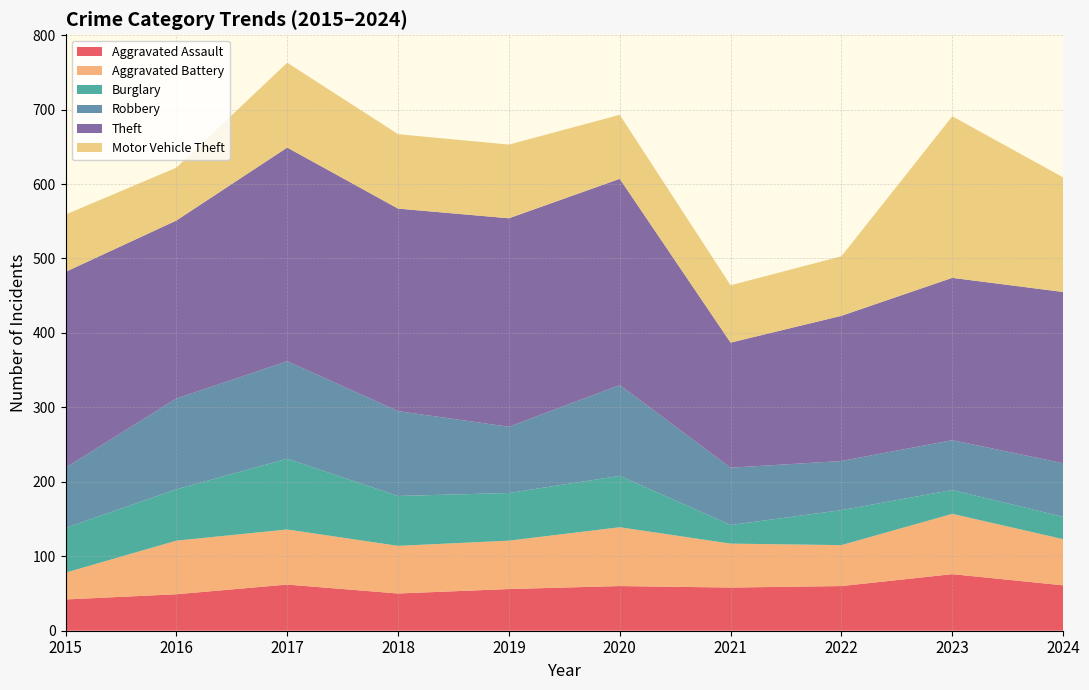

Reading right to left, list all the values displayed in this chart.

Aggravated Assault: 2024=61	2023=76	2022=60	2021=58	2020=60	2019=56	2018=50	2017=62	2016=49	2015=42
Aggravated Battery: 2024=62	2023=81	2022=55	2021=59	2020=79	2019=65	2018=64	2017=74	2016=72	2015=36
Burglary: 2024=30	2023=32	2022=47	2021=25	2020=69	2019=64	2018=67	2017=95	2016=69	2015=60
Robbery: 2024=72	2023=67	2022=66	2021=77	2020=122	2019=89	2018=114	2017=131	2016=122	2015=81
Theft: 2024=230	2023=218	2022=195	2021=168	2020=277	2019=280	2018=272	2017=287	2016=239	2015=263
Motor Vehicle Theft: 2024=154	2023=217	2022=80	2021=77	2020=86	2019=99	2018=100	2017=114	2016=71	2015=77